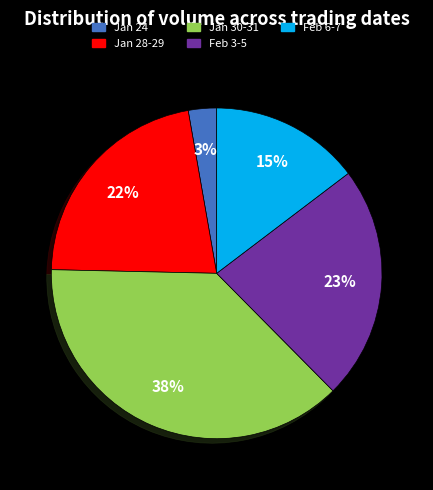

Do Jan 28-29 and Feb 6-7 together represent more than half of the pie?

No